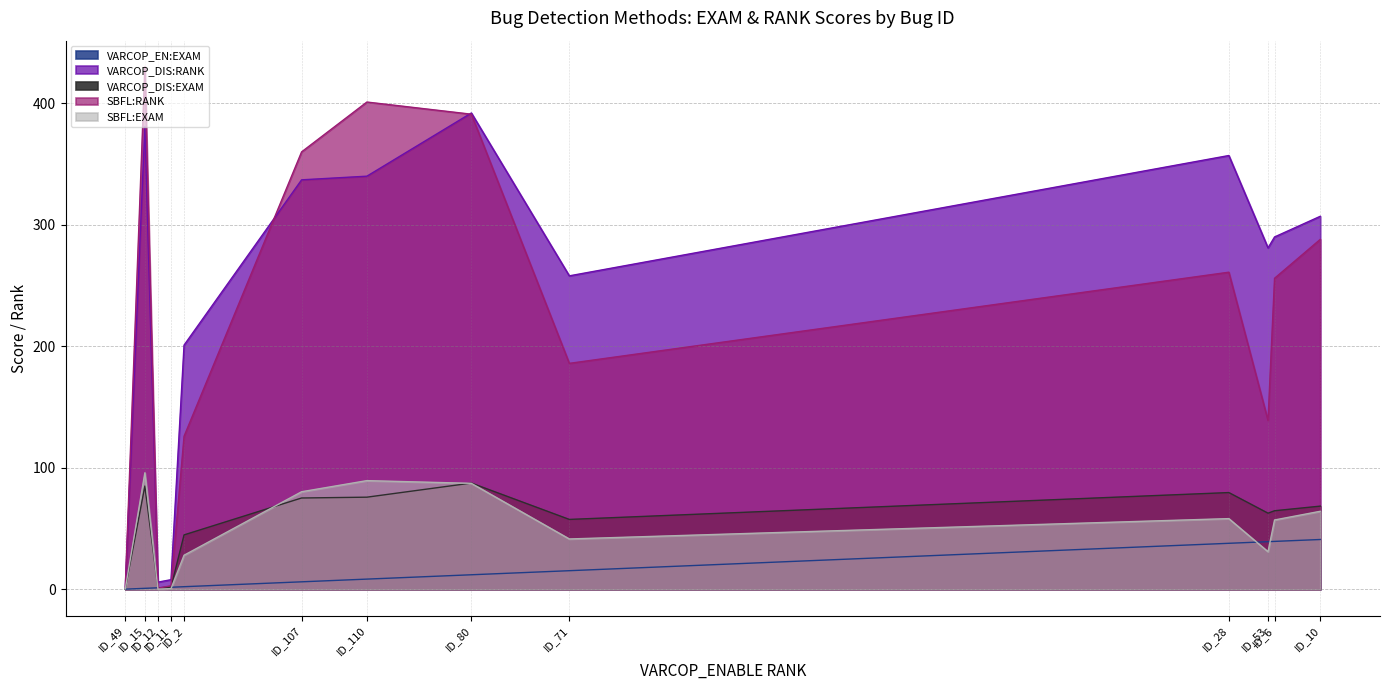

What are all the series names shown in the legend?

VARCOP_EN:EXAM, VARCOP_DIS:RANK, VARCOP_DIS:EXAM, SBFL:RANK, SBFL:EXAM